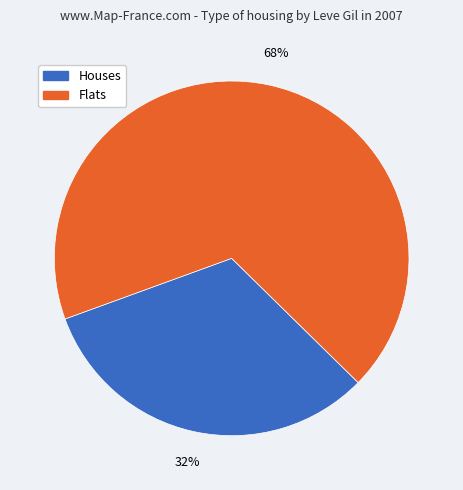

To the nearest percent, what is the difference between the largest and smallest slice percentages?

36%